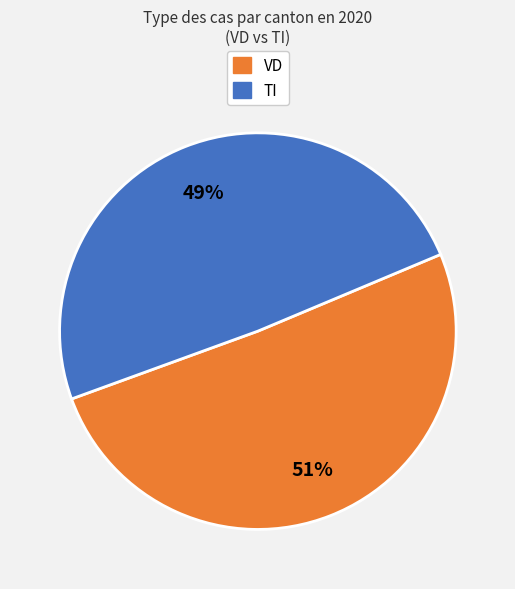

Is there any slice that represents more than half of the pie?

Yes